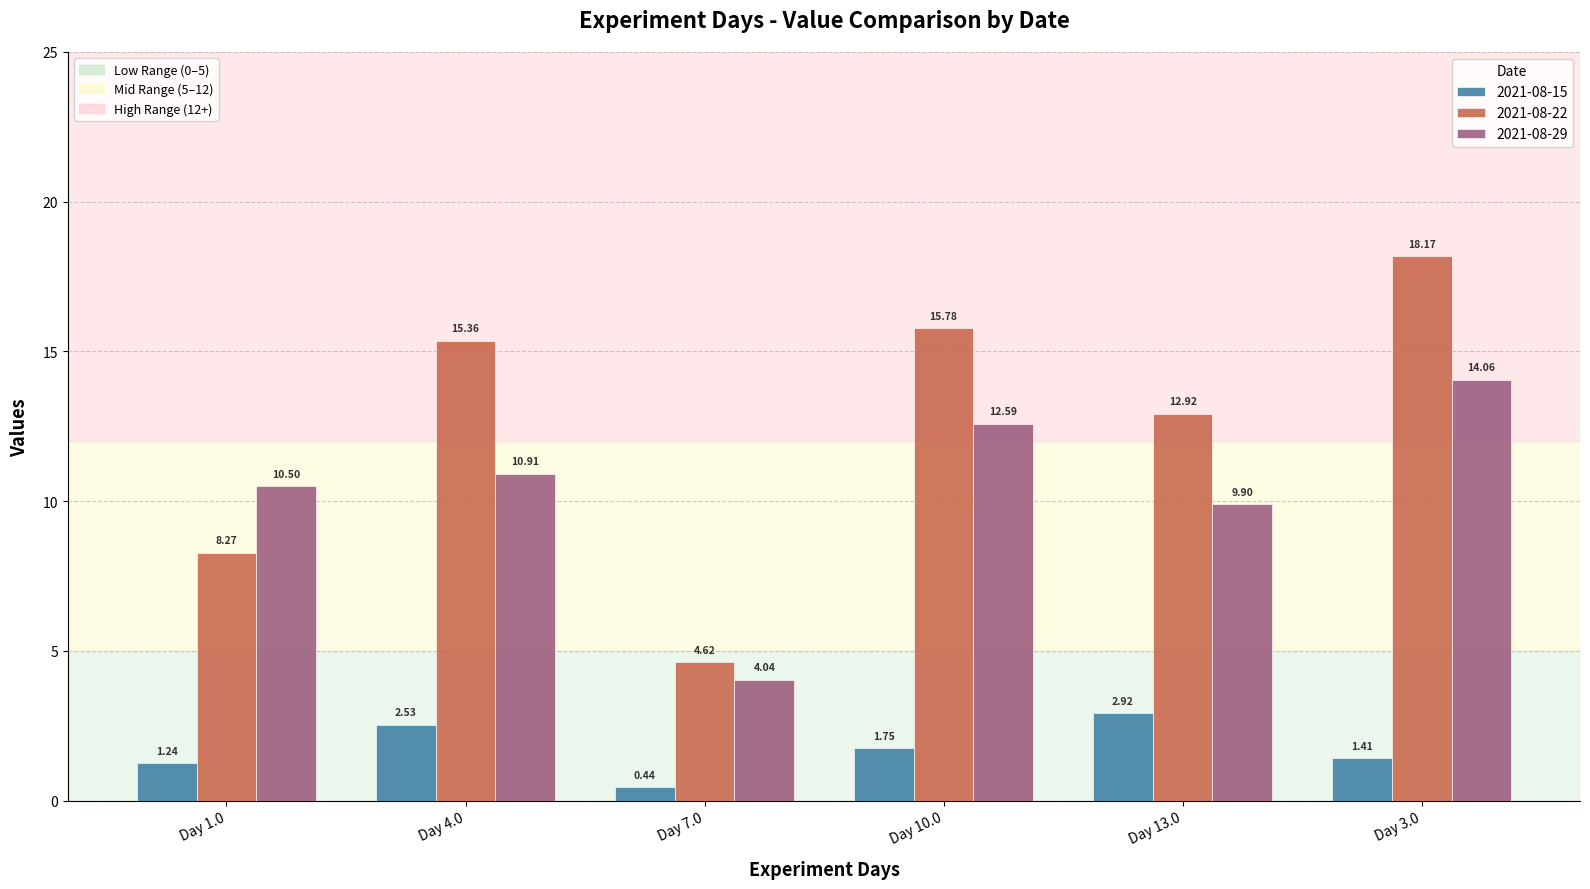

What is the total value across all series at Day 4.0?

28.8